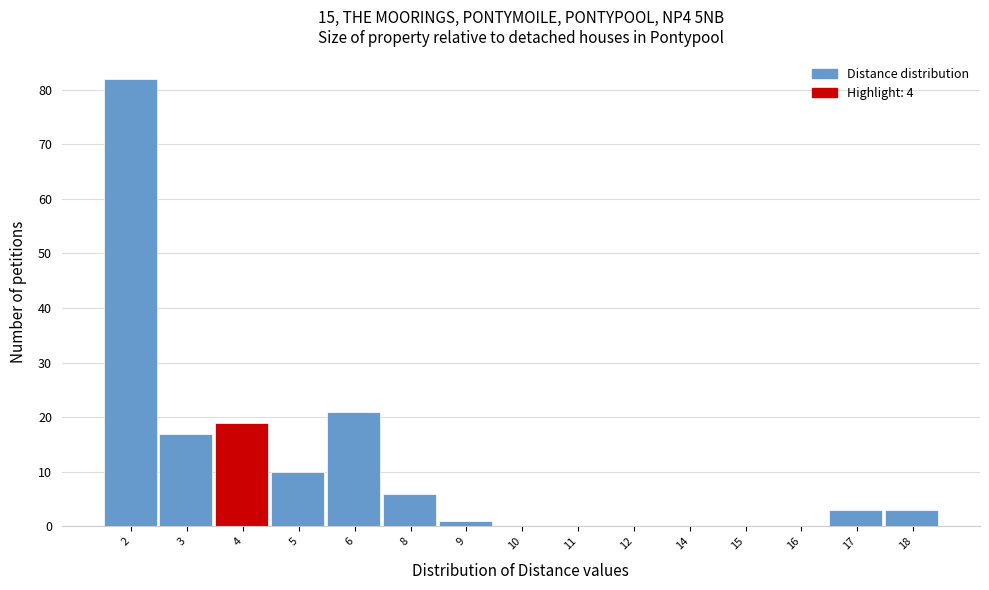

Reading left to right, list all the values displayed in this chart.

2=82	3=17	4=19	5=10	6=21	8=6	9=1	10=0	11=0	12=0	14=0	15=0	16=0	17=3	18=3